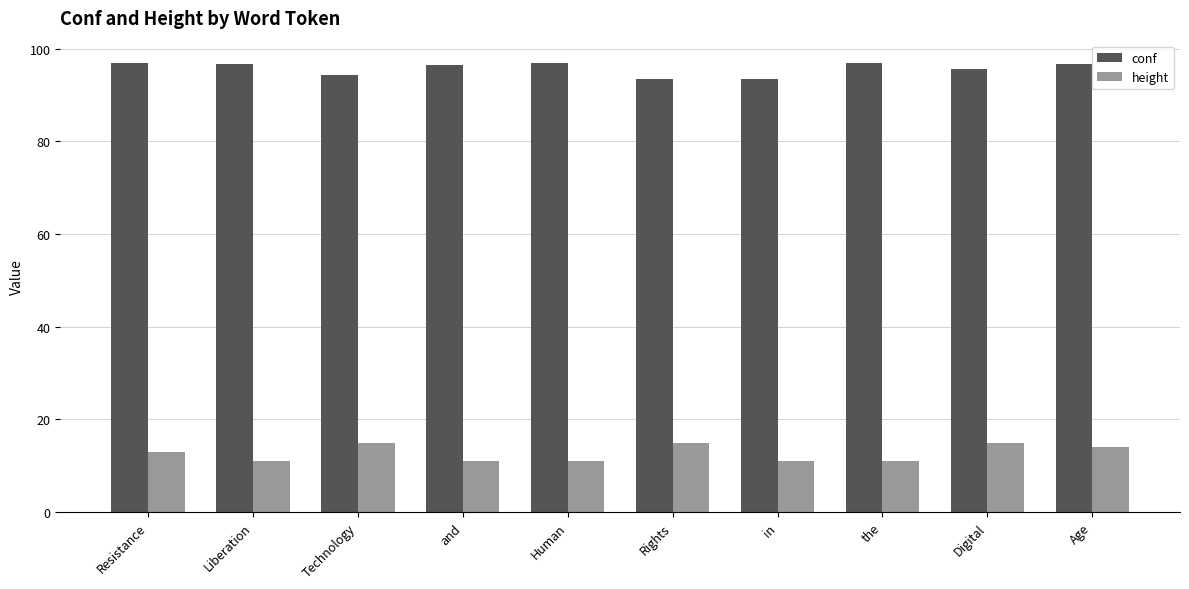

What is the total value across all series at the?

107.9